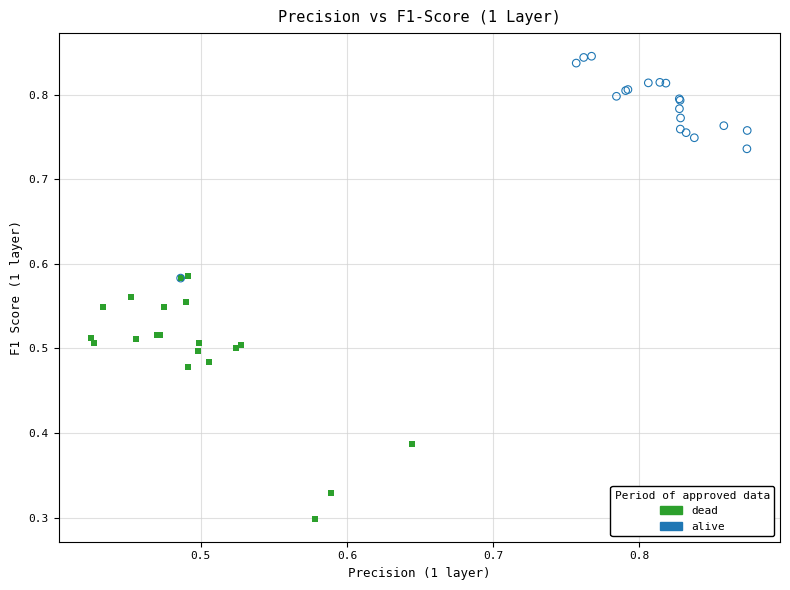

Which series has the largest Y range (max minus min)?

dead